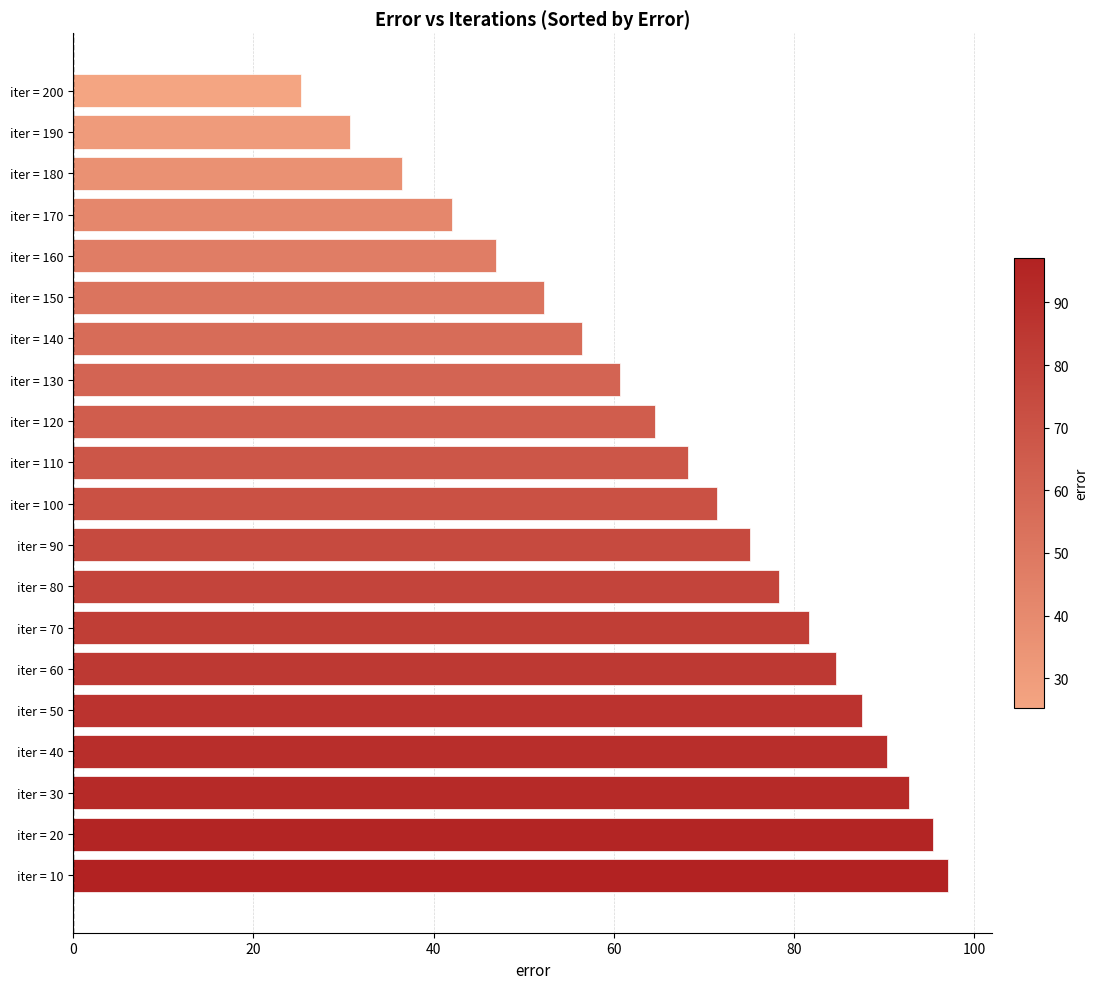

At which label is the value closest to 61?

iter = 130